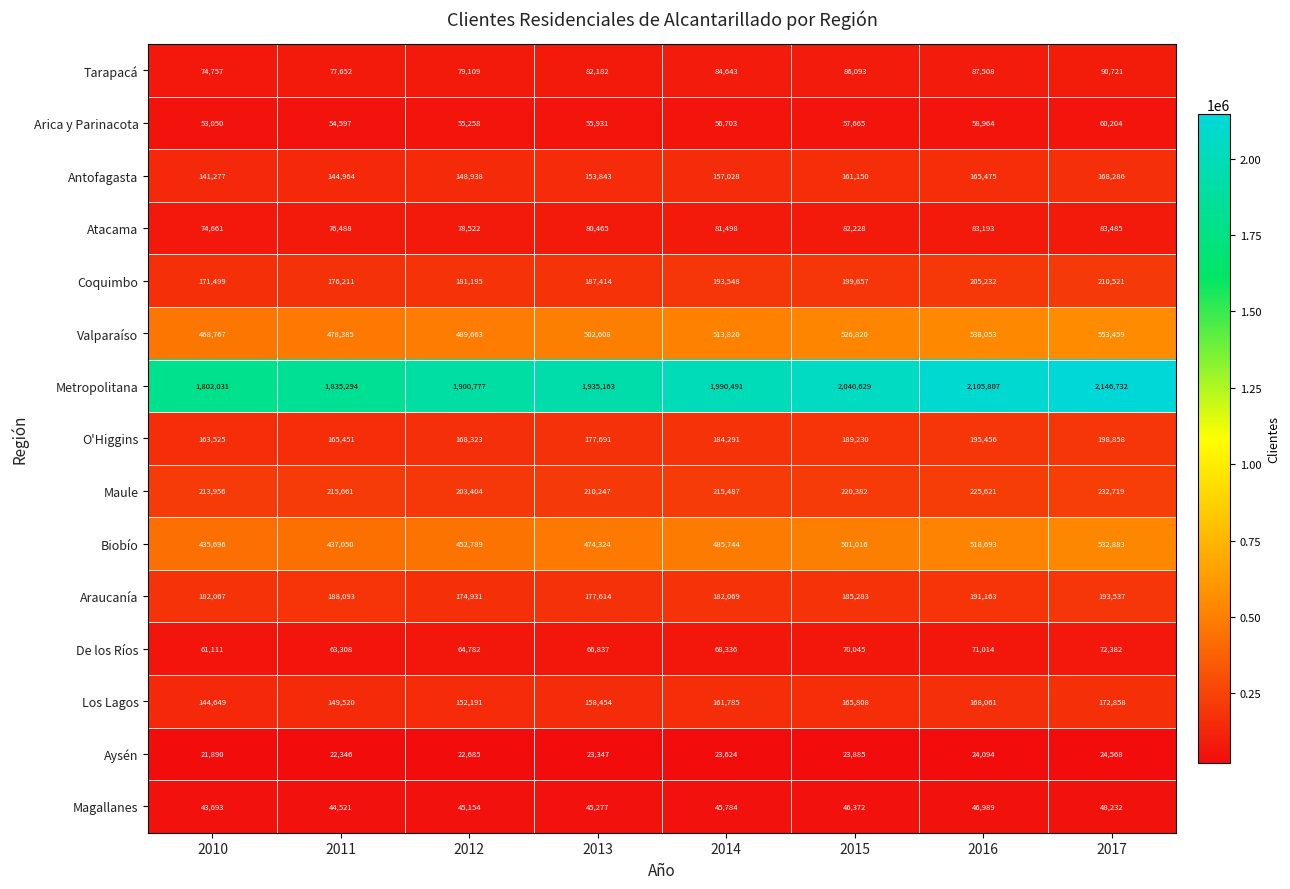

At 2013, list the series in order from largest to smallest.

Metropolitana, Valparaíso, Biobío, Maule, Coquimbo, O'Higgins, Araucanía, Los Lagos, Antofagasta, Tarapacá, Atacama, De los Ríos, Arica y Parinacota, Magallanes, Aysén